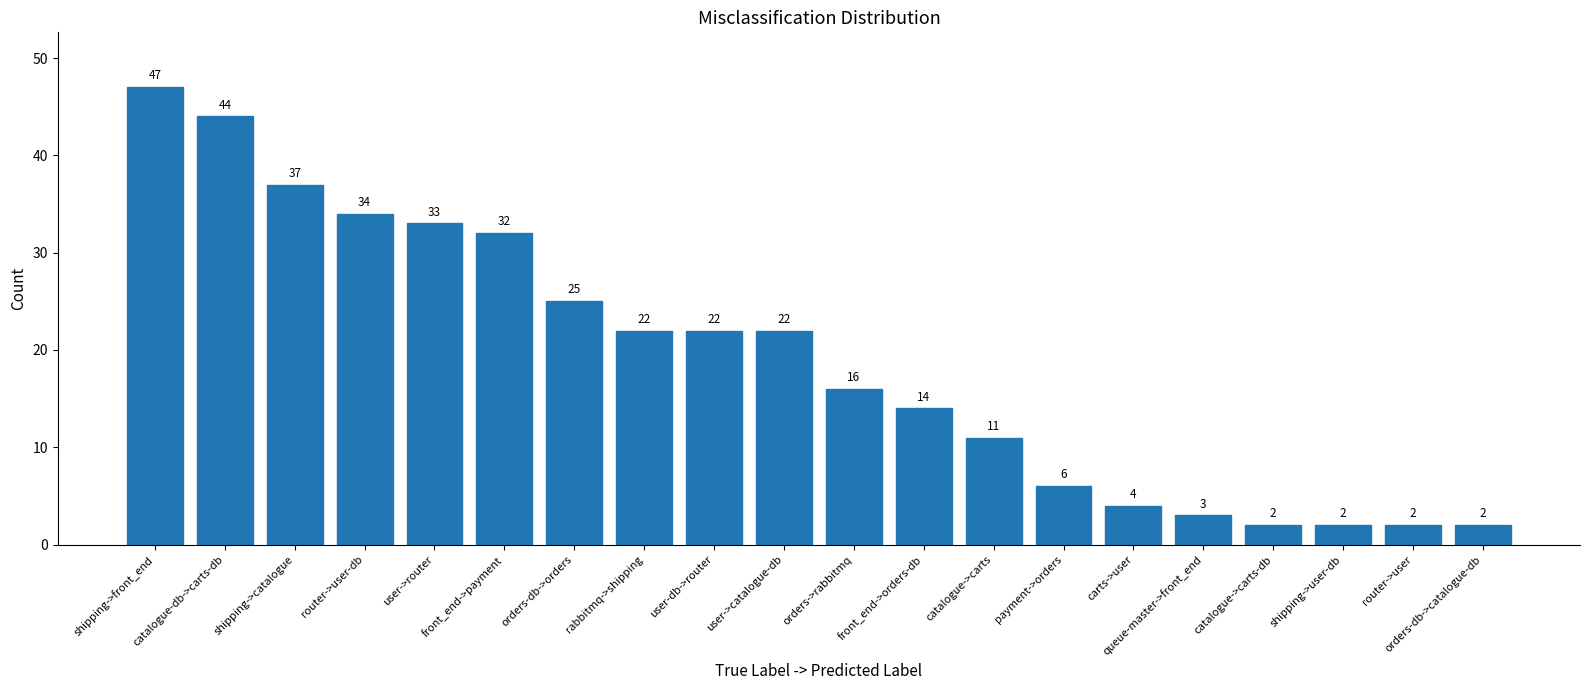

Reading left to right, extract all data points from this chart.

47	44	37	34	33	32	25	22	22	22	16	14	11	6	4	3	2	2	2	2